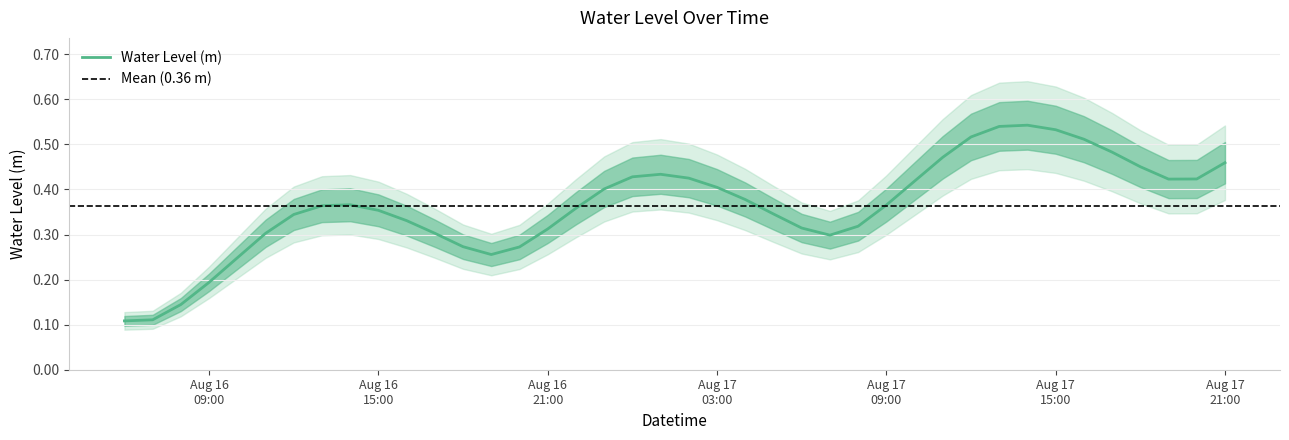

What is the label of the 24th point from the left?

2023-08-17 05:00:00